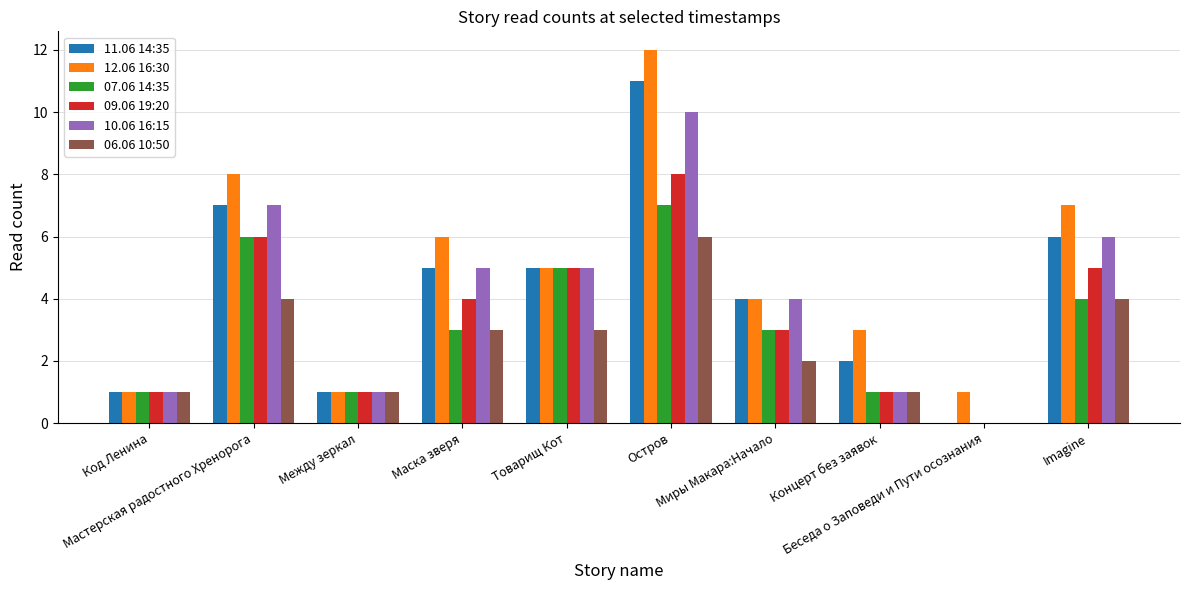

How many data points does each series have?

10